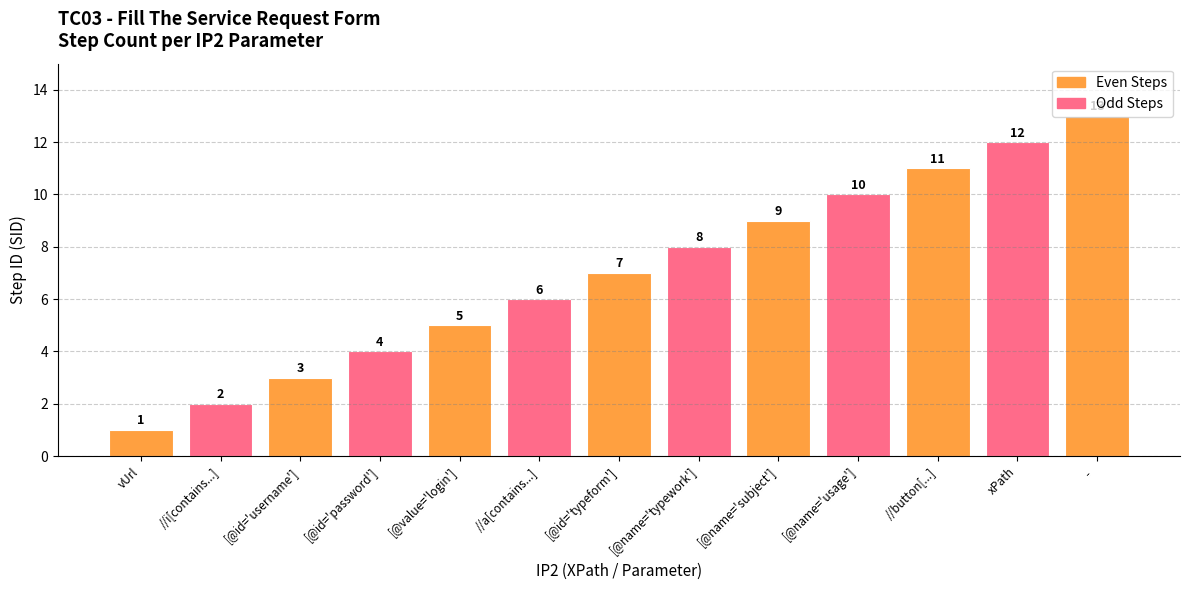

Reading left to right, extract all data points from this chart.

1	2	3	4	5	6	7	8	9	10	11	12	13